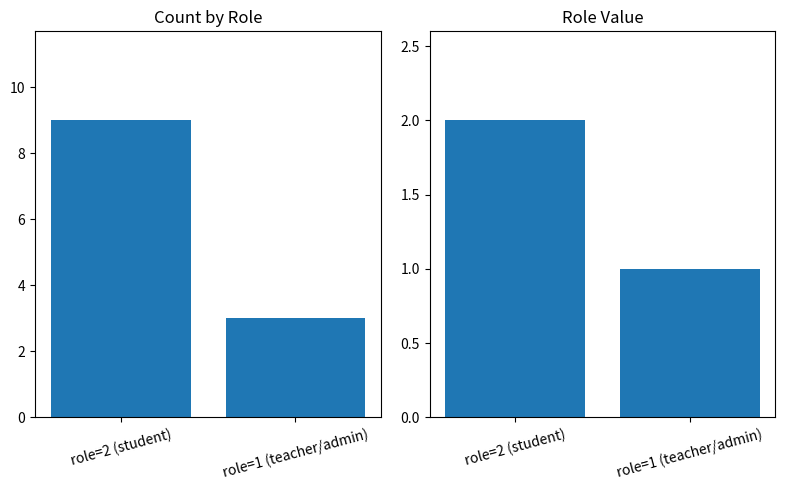

What are all the series names shown in the legend?

Count, Role Value